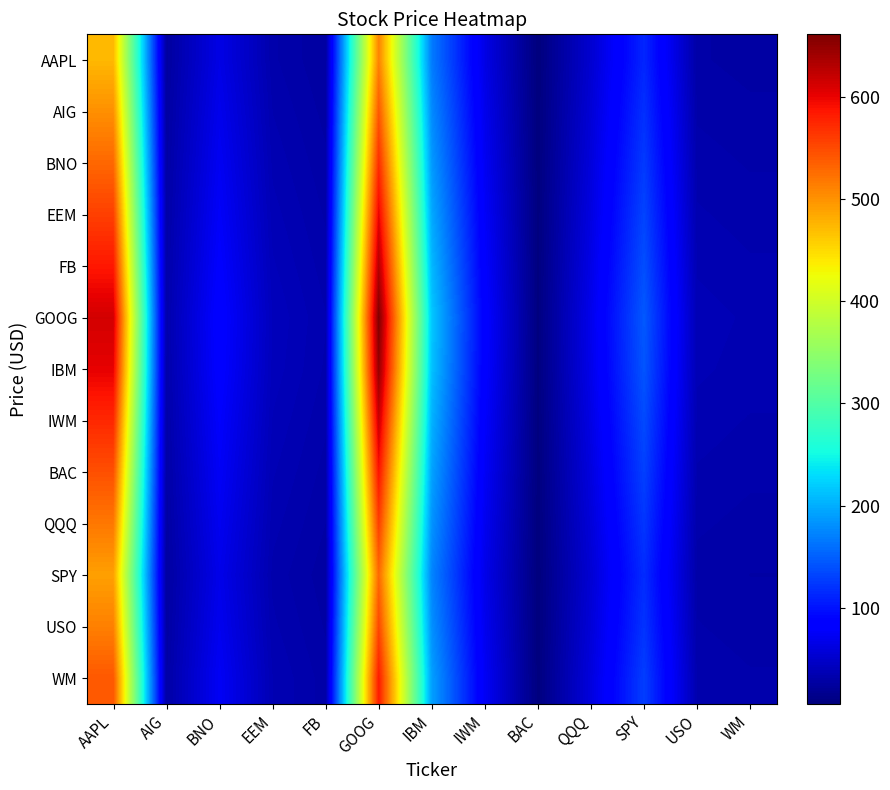

Which series has the largest total across all categories?

GOOG